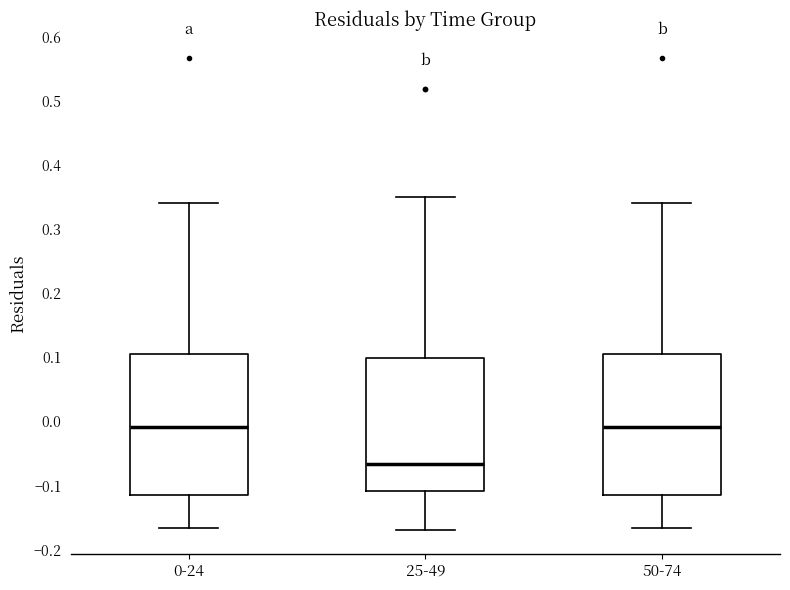

Reading left to right, transcribe this box plot: for each box, give where its median line is, the range the box spans, and where its two whiskers end, as read against the y-axis. The values are not printed on the chart, so give them approximately, as read against the axis.

0-24: median -0.01, box -0.11 to 0.10, whiskers -0.17 to 0.34
25-49: median -0.07, box -0.11 to 0.10, whiskers -0.17 to 0.35
50-74: median -0.01, box -0.11 to 0.10, whiskers -0.17 to 0.34